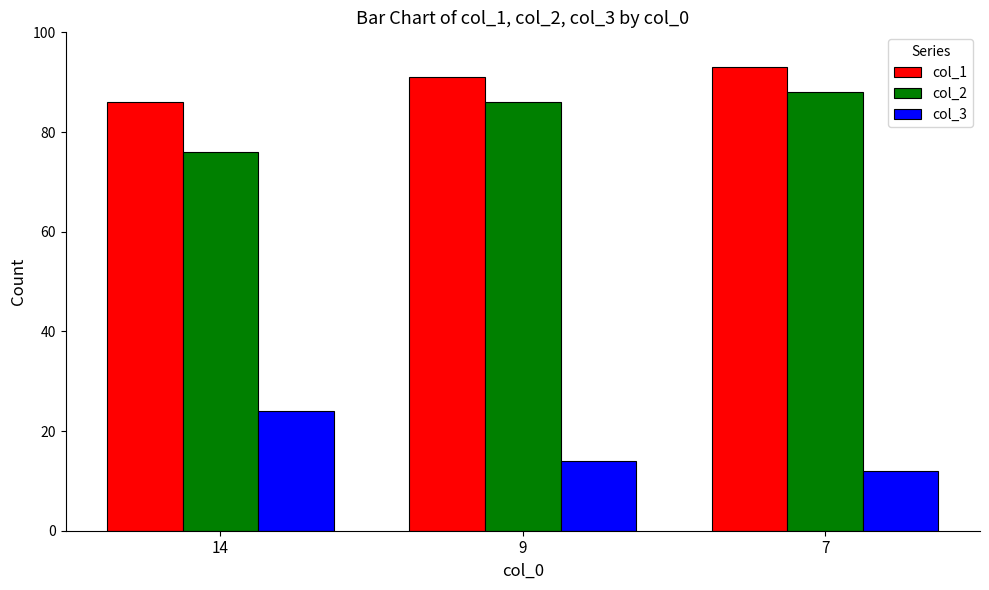

Reading left to right, extract all data points from this chart.

col_1: 14=86	9=91	7=93
col_2: 14=76	9=86	7=88
col_3: 14=24	9=14	7=12